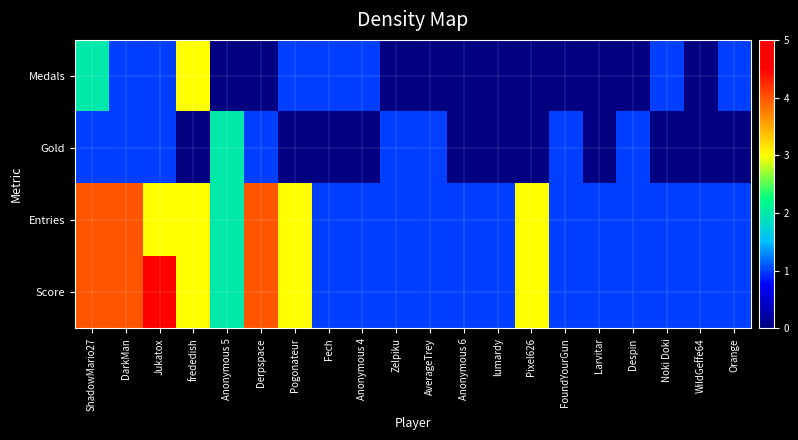

How many series are shown in this chart?

4